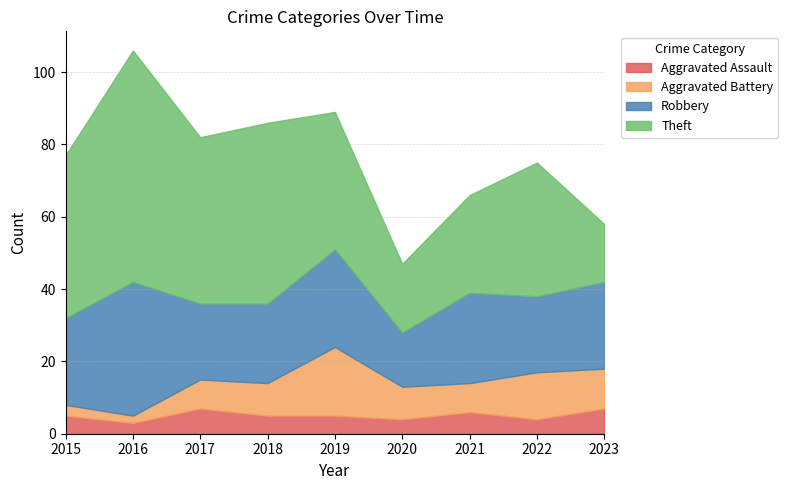

Which series has the largest total across all categories?

Theft